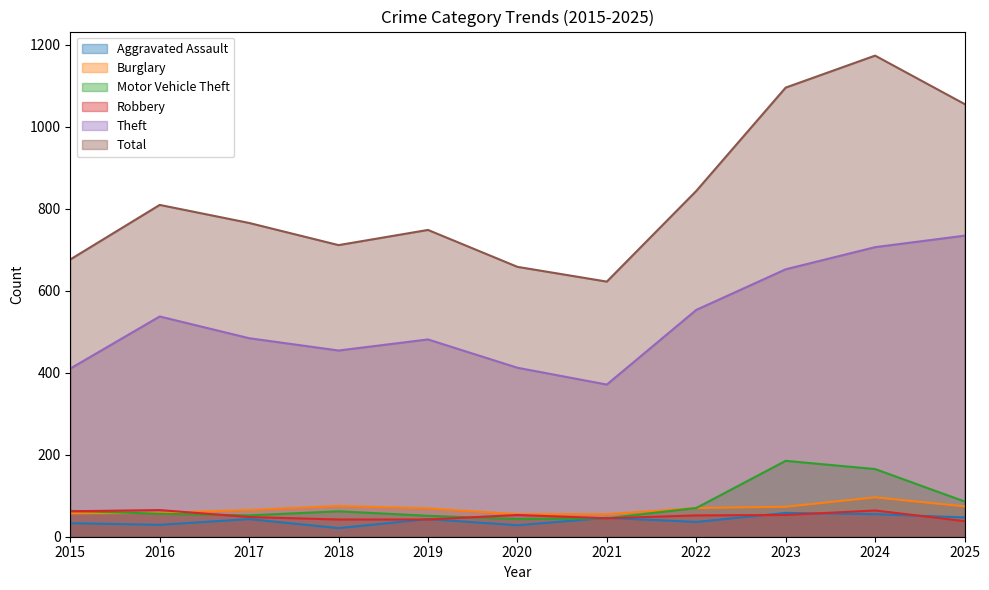

Reading left to right, transcribe all the data shown in this chart.

Aggravated Assault: 2015=33	2016=29	2017=43	2018=21	2019=43	2020=28	2021=46	2022=36	2023=58	2024=55	2025=47
Burglary: 2015=57	2016=58	2017=65	2018=75	2019=69	2020=55	2021=55	2022=70	2023=73	2024=96	2025=74
Motor Vehicle Theft: 2015=63	2016=56	2017=52	2018=62	2019=51	2020=43	2021=45	2022=70	2023=185	2024=165	2025=86
Robbery: 2015=62	2016=65	2017=48	2018=42	2019=42	2020=53	2021=45	2022=52	2023=53	2024=64	2025=38
Theft: 2015=410	2016=537	2017=484	2018=454	2019=481	2020=412	2021=371	2022=553	2023=652	2024=706	2025=734
Total: 2015=676	2016=809	2017=765	2018=711	2019=748	2020=658	2021=622	2022=843	2023=1095	2024=1173	2025=1055